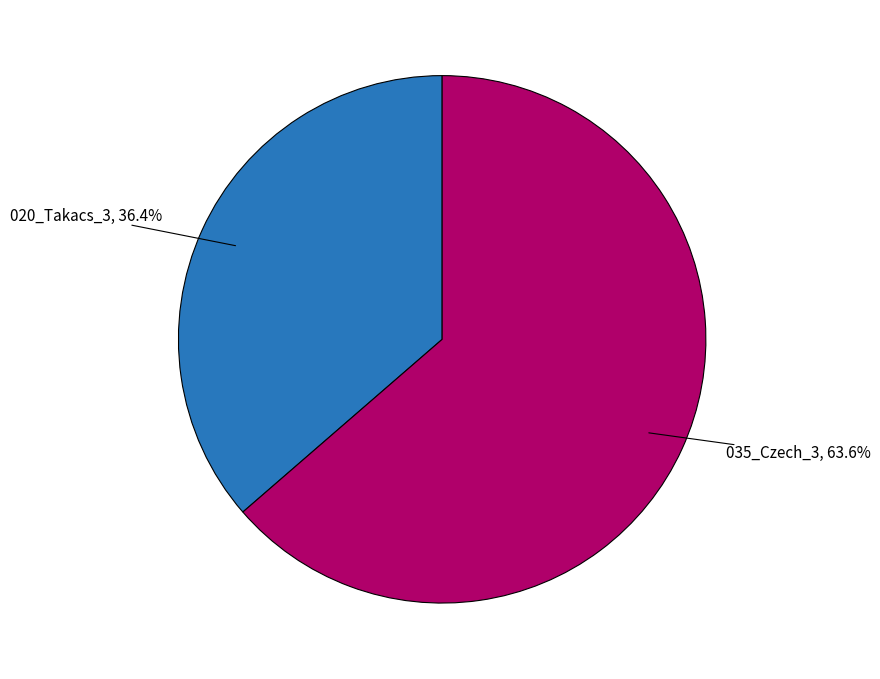

How many slices are in this pie chart?

2